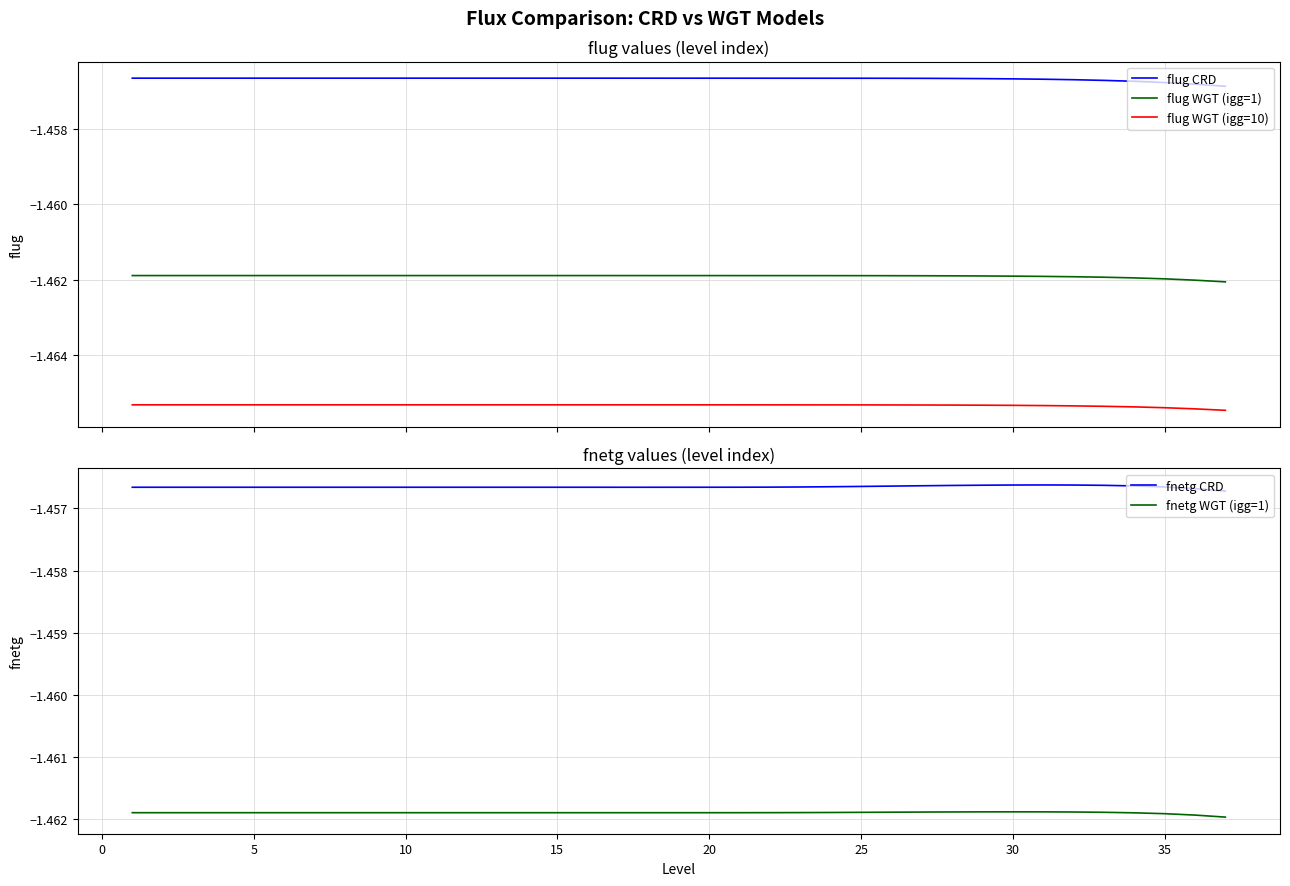

True or false: flug CRD and flug WGT (igg=1) intersect in this chart.

False